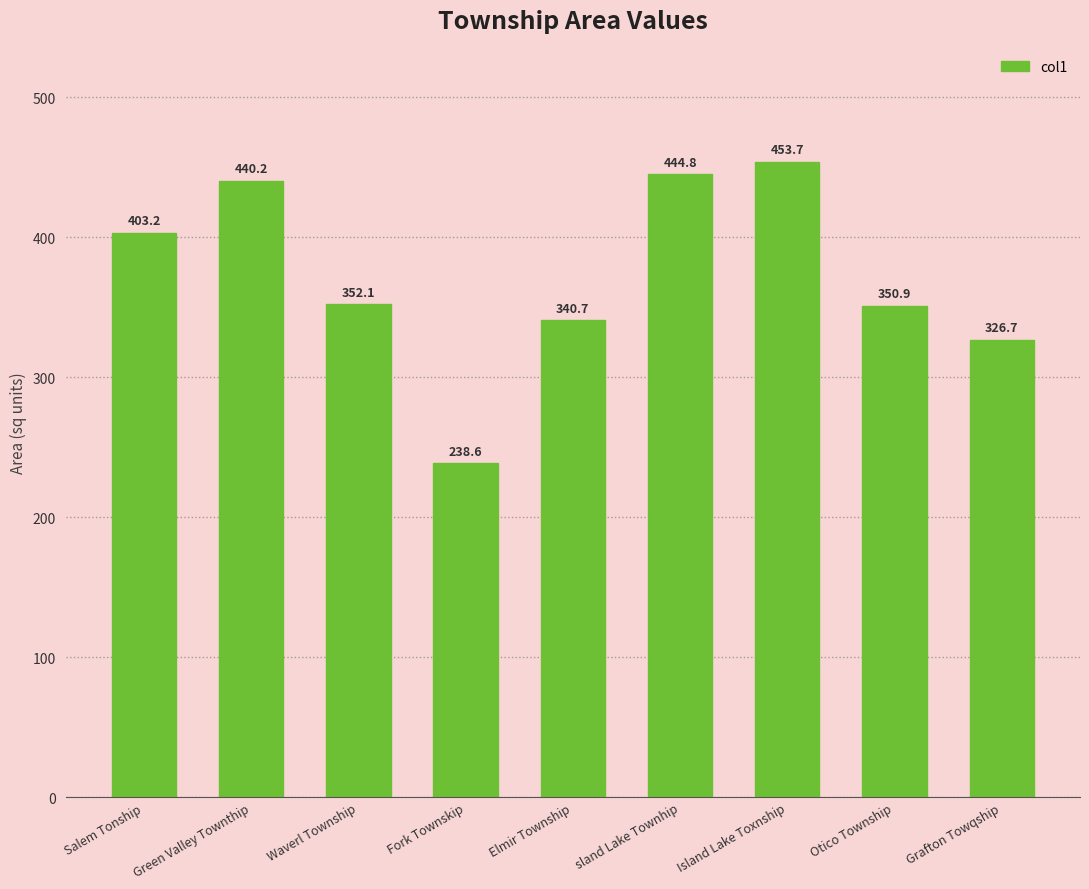

Rank the categories by value from highest to lowest.

Island Lake Toxnship, sland Lake Townhip, Green Valley Townthip, Salem Tonship, Waverl Township, Otico Township, Elmir Township, Grafton Towqship, Fork Townskip